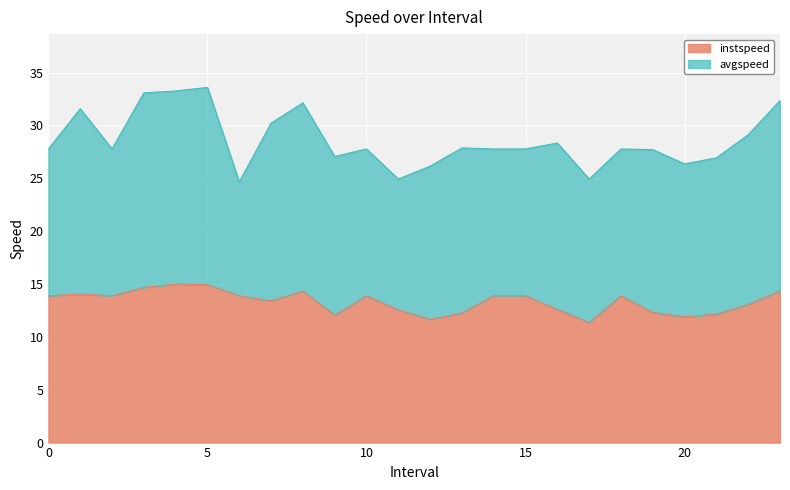

What is the minimum value for instspeed?

11.4